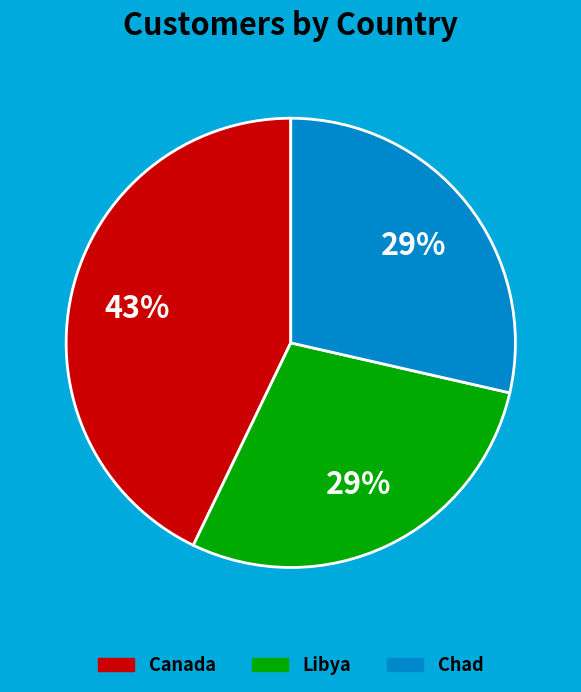

What is the largest slice in the pie chart?

Canada